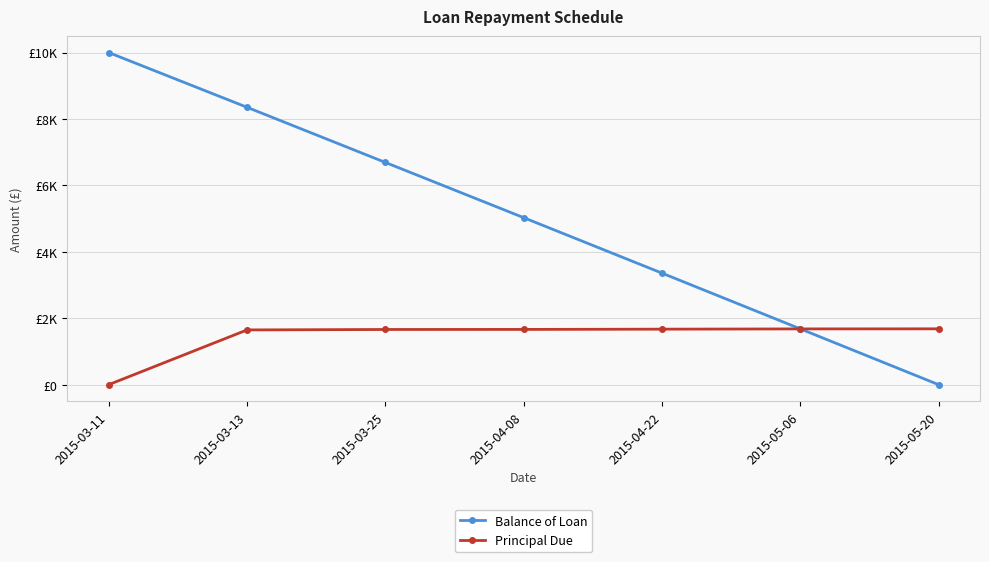

Where is Balance of Loan nearest to the value 5000?

2015-04-08